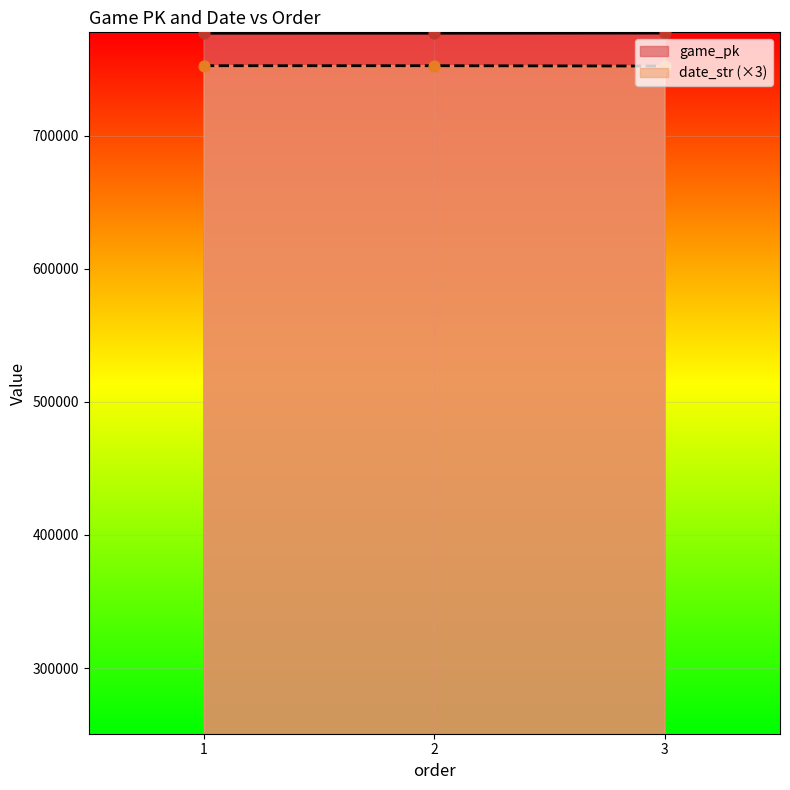

Which series has the widest spread of Y values?

date_str